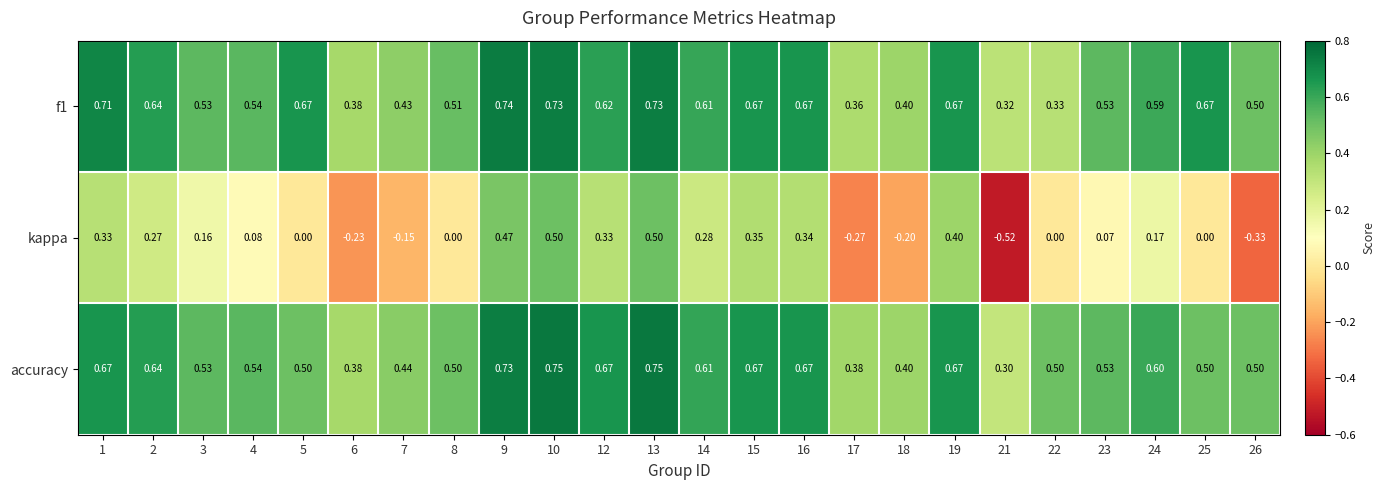

Is the value of f1 at 8 greater than the value of accuracy at 1?

No